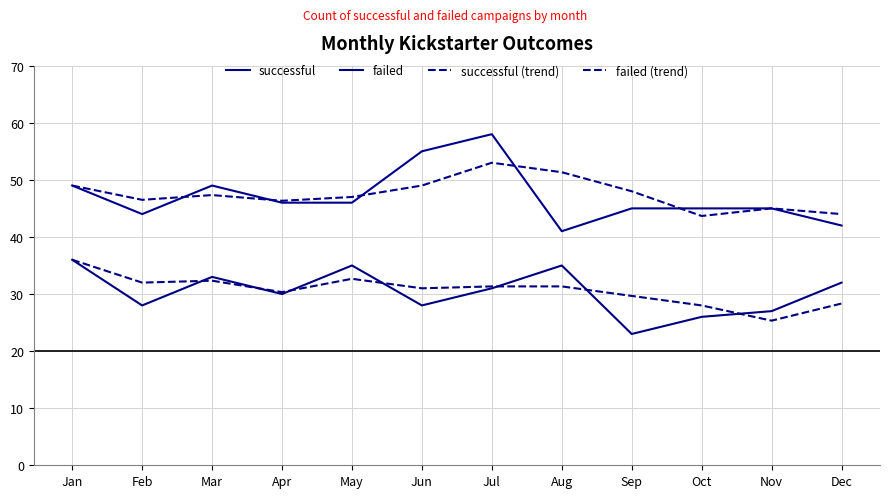

True or false: successful (trend) has more than 0 points higher than both neighbors.

True